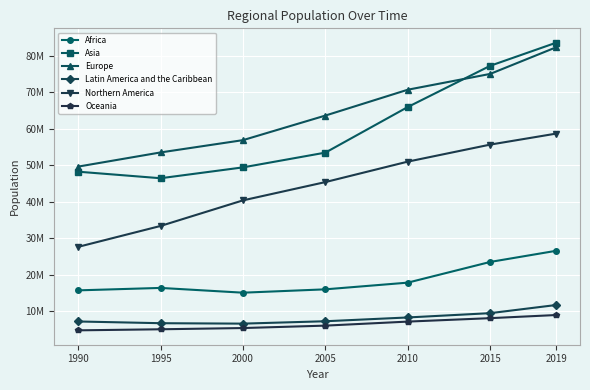

Does the chart have visible grid lines?

Yes